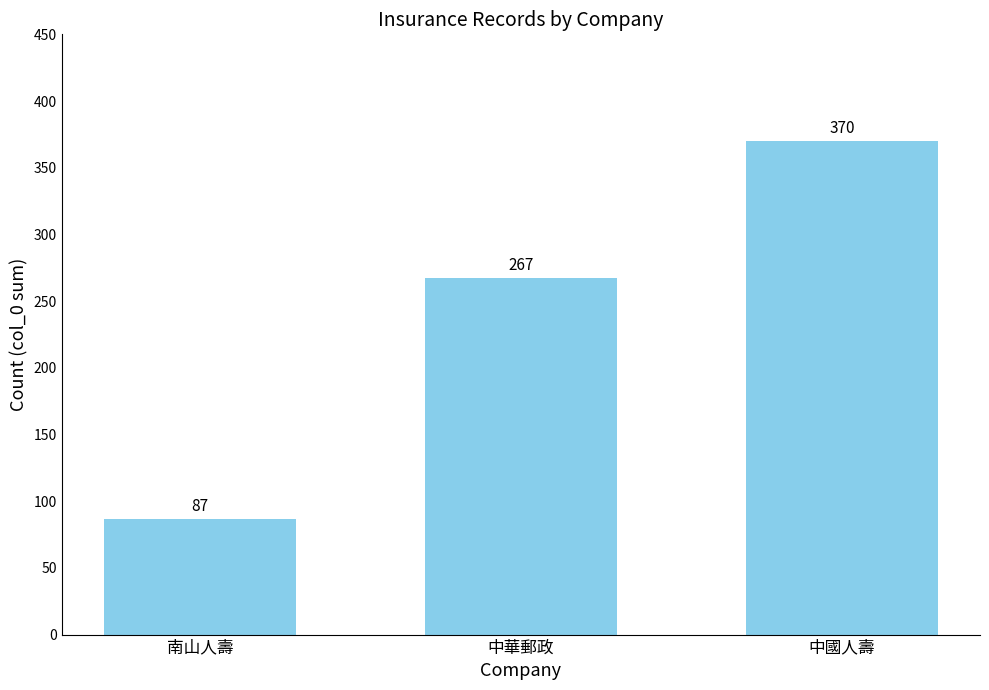

The chart shows a value of 370 at 中國人壽. True or false?

True